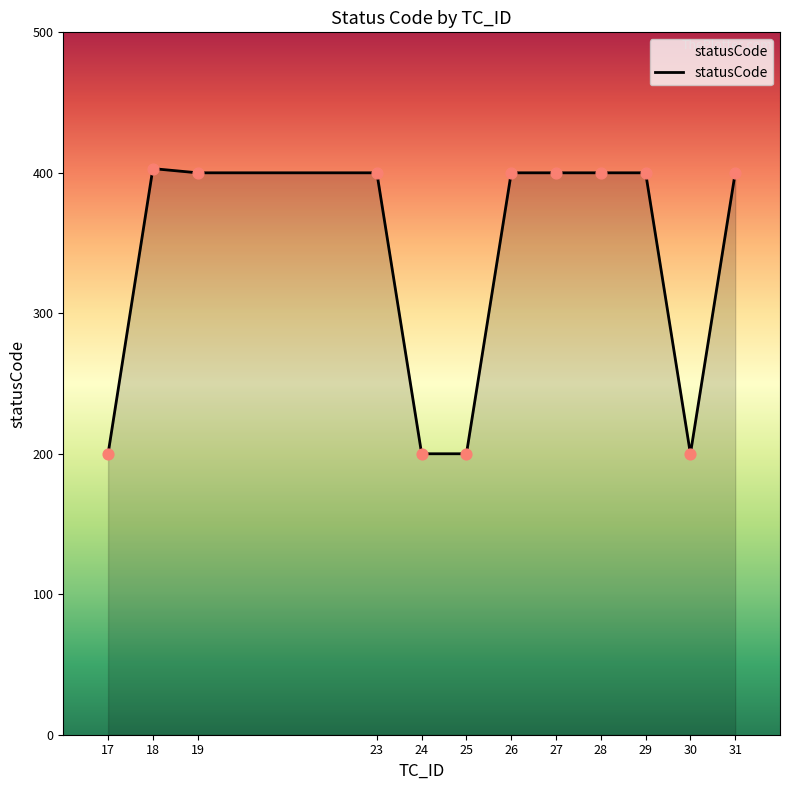

What is the change in value from 27 to 30?

-200